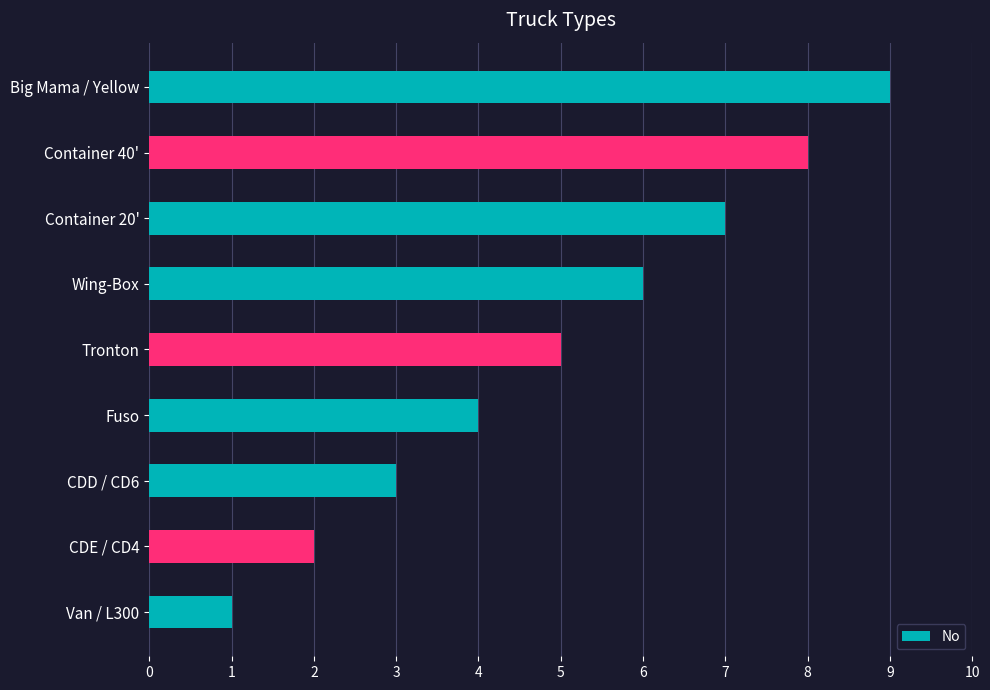

Rank the categories by value from highest to lowest.

Big Mama / Yellow, Container 40', Container 20', Wing-Box, Tronton, Fuso, CDD / CD6, CDE / CD4, Van / L300